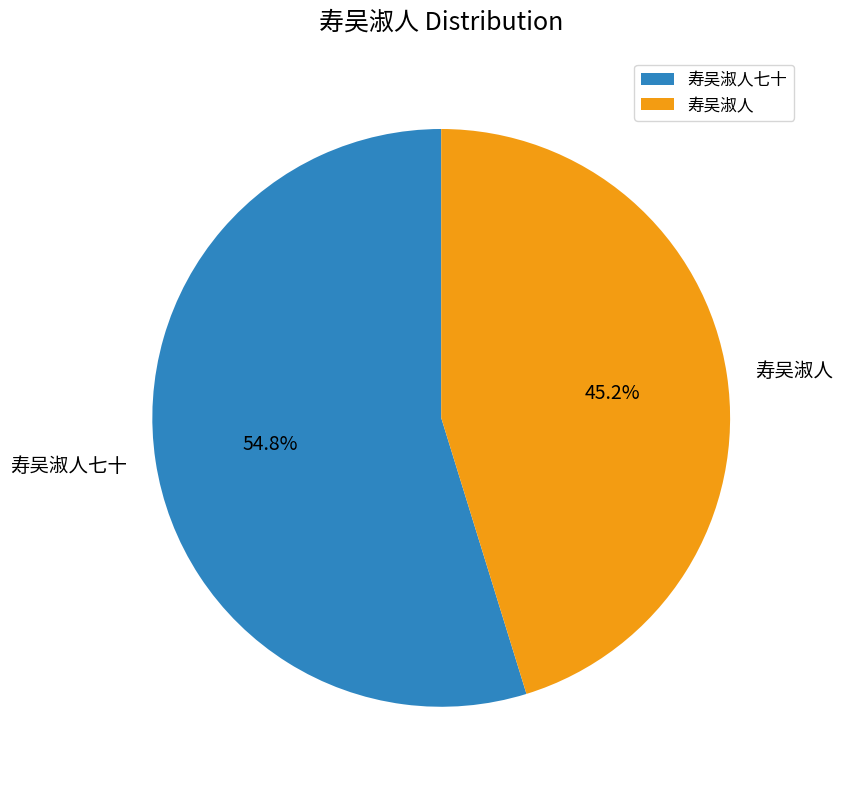

Which has a higher value, 寿吴淑人七十 or 寿吴淑人?

寿吴淑人七十